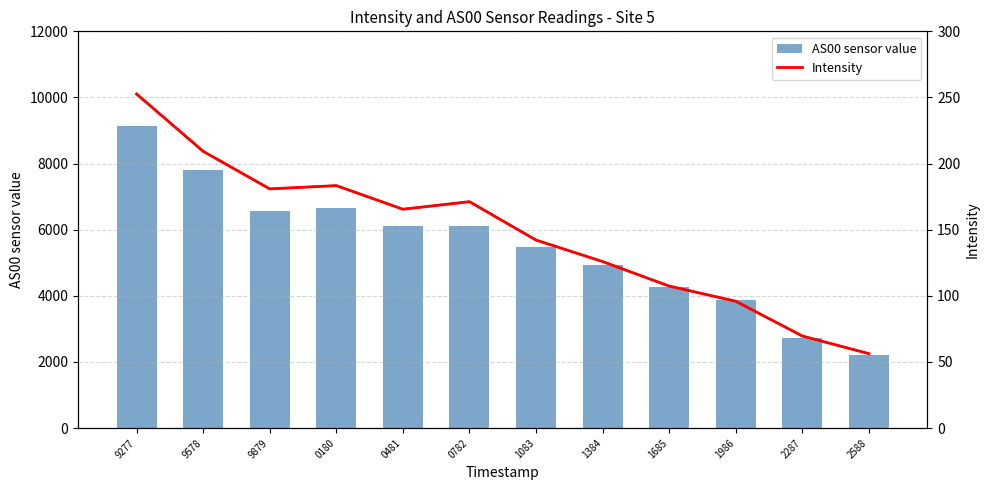

Read the AS00 sensor value value at 1685.

4269.0